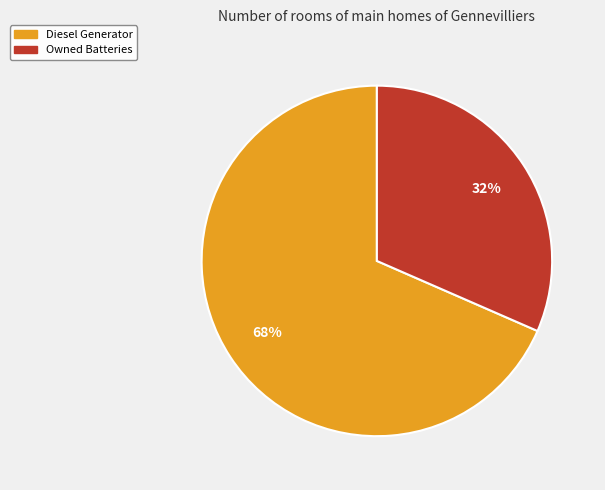

Which category has the smallest portion of the pie?

Owned Batteries